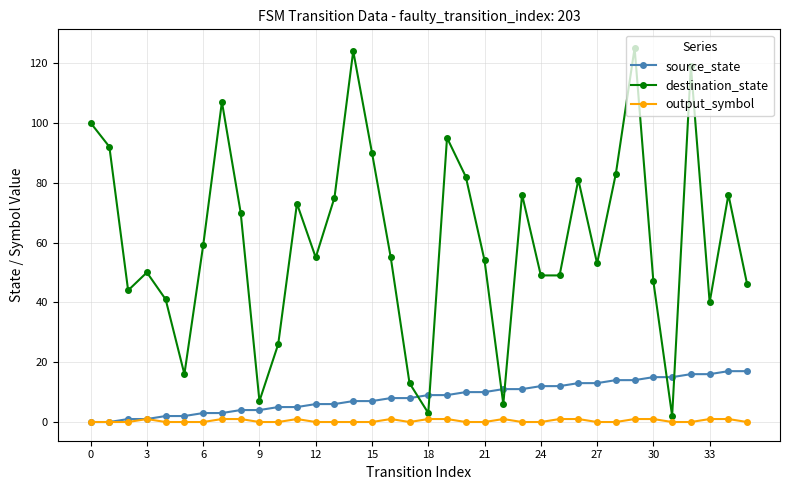

List the series in order of their peak value, lowest first.

output_symbol, source_state, destination_state